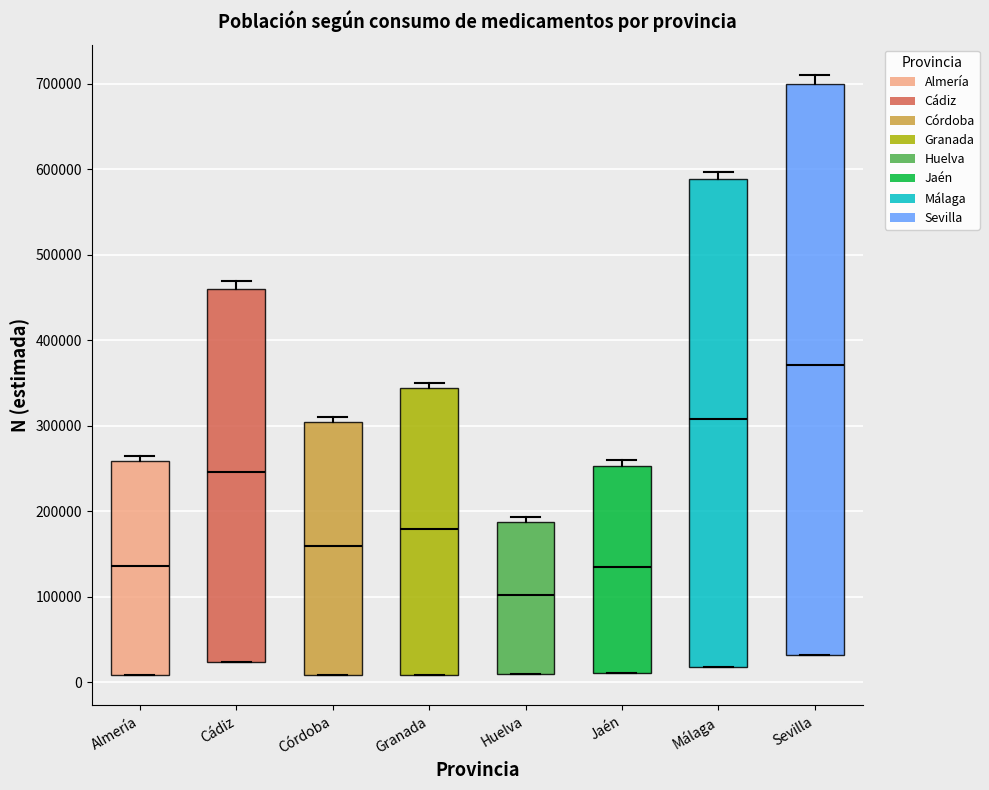

Reading left to right, transcribe this box plot: for each box, give where its median line is, the range the box spans, and where its two whiskers end, as read against the y-axis. The values are not printed on the chart, so give them approximately, as read against the axis.

Almería: median 140000, box 10000 to 260000, whiskers 10000 to 260000 (just above the box's upper edge)
Cádiz: median 250000, box 20000 to 460000, whiskers 20000 to 470000
Córdoba: median 160000, box 10000 to 310000, whiskers 10000 to 310000 (just above the box's upper edge)
Granada: median 180000, box 10000 to 340000, whiskers 10000 to 350000
Huelva: median 100000, box 10000 to 190000, whiskers 10000 to 190000 (just above the box's upper edge)
Jaén: median 140000, box 10000 to 250000, whiskers 10000 to 260000
Málaga: median 310000, box 20000 to 590000, whiskers 20000 to 600000
Sevilla: median 370000, box 30000 to 700000, whiskers 30000 to 710000